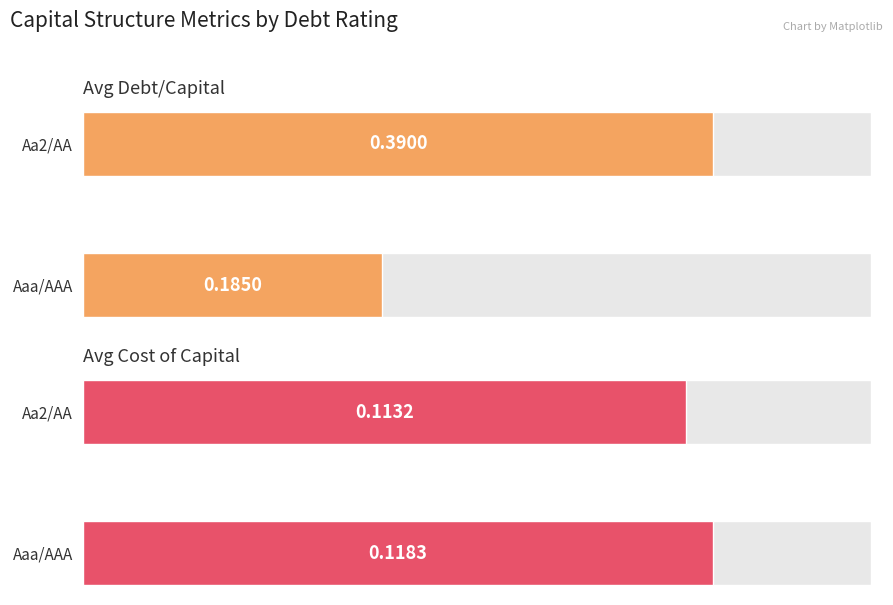

The value of Avg Cost of Capital at Aa2/AA is 0.1. True or false?

True